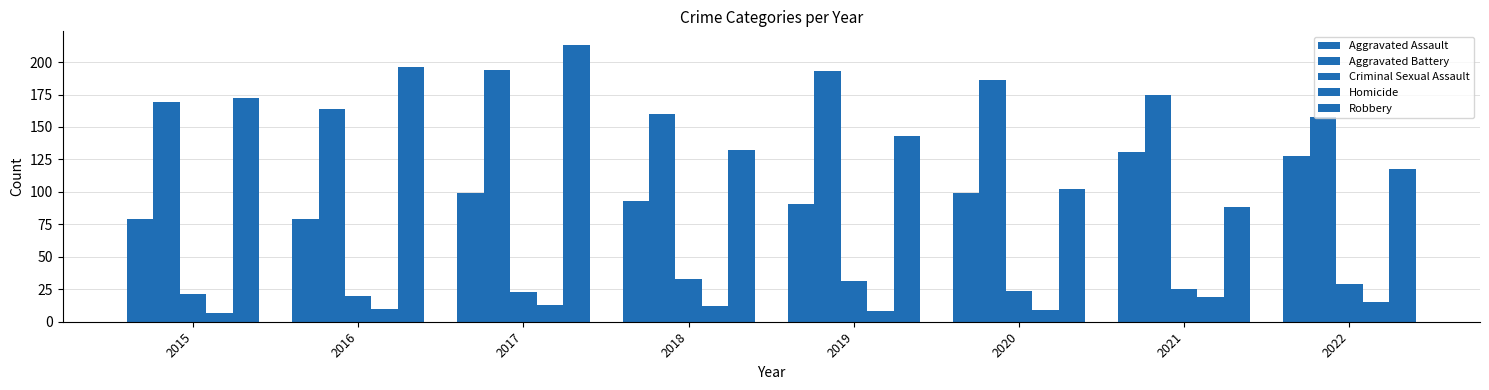

Count the number of categories in the chart.

8